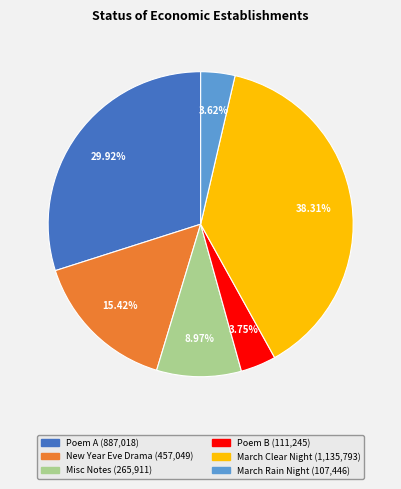

How many slices are in this pie chart?

6